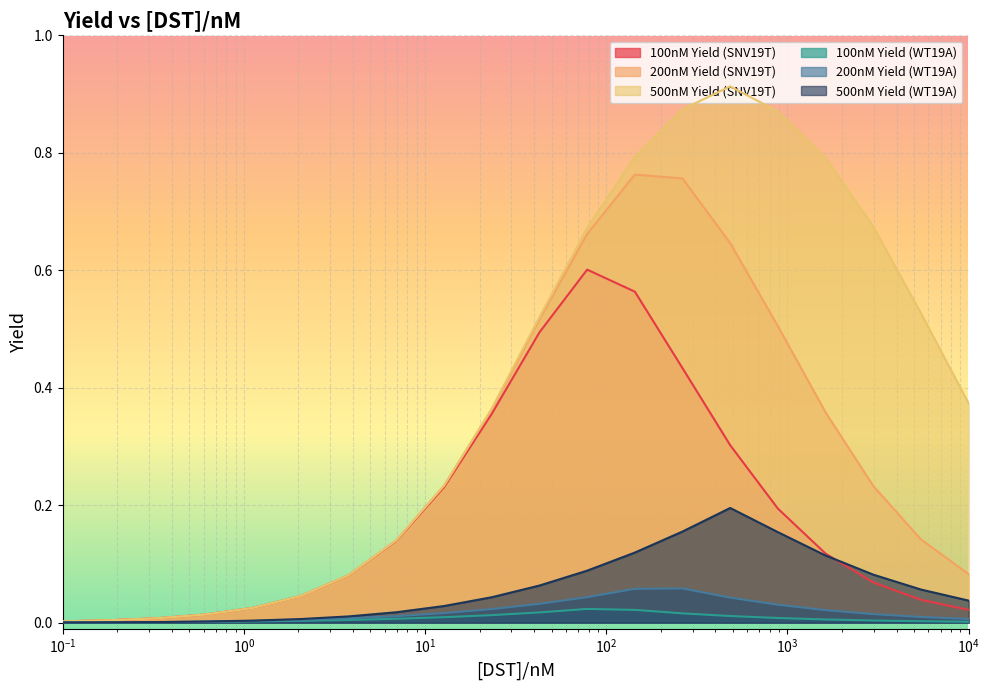

True or false: 500nM Yield (SNV19T) has a value of 0.0 at 0.183298071083244.

False